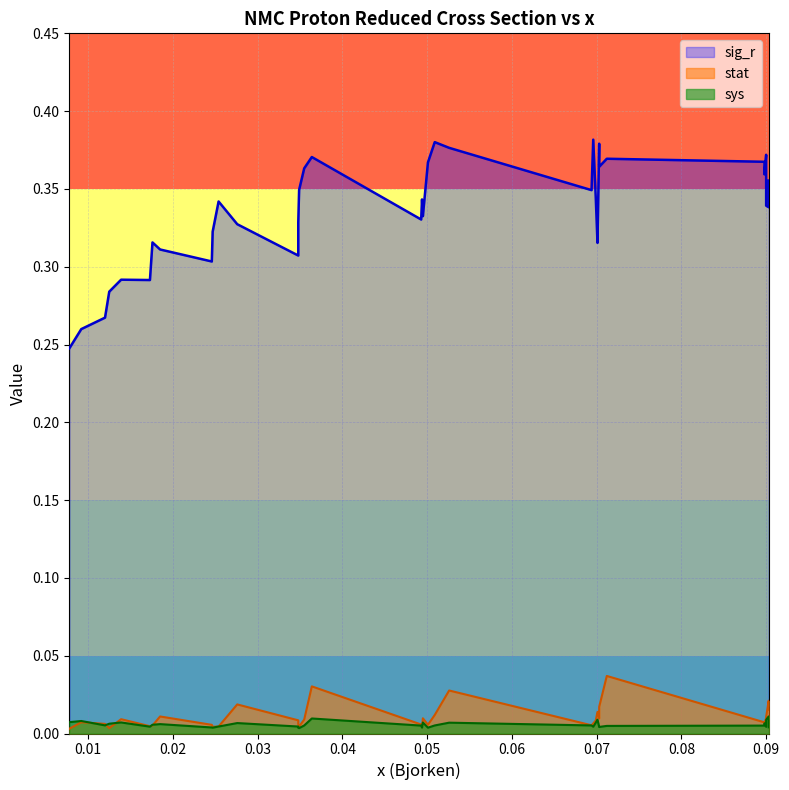

Which label corresponds to the largest value in the chart?

0.0696